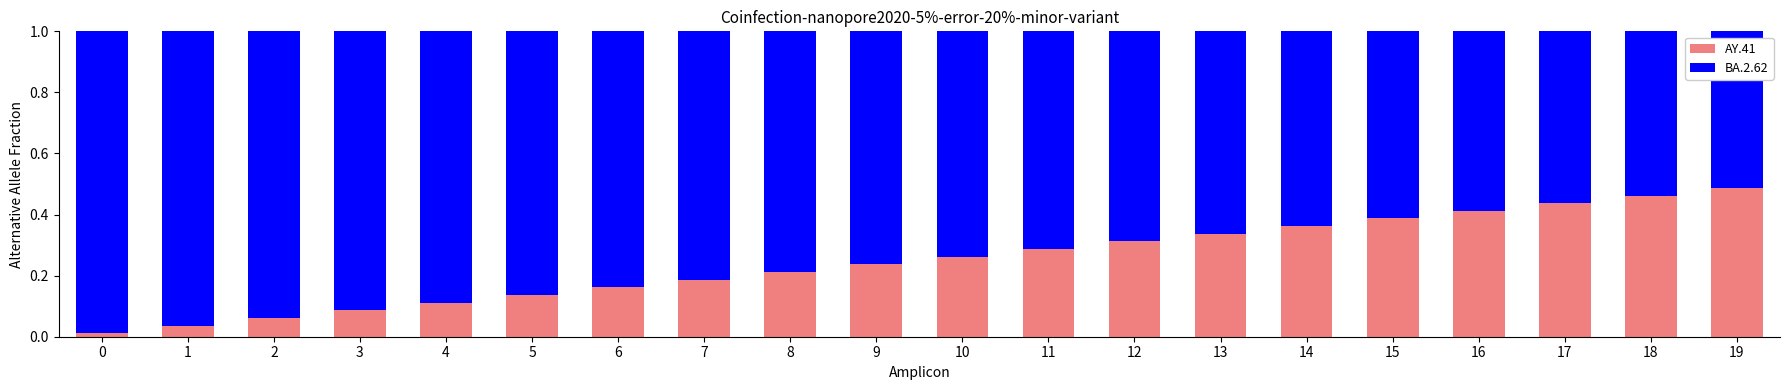

What is the sum of all AY.41 values?

5.0